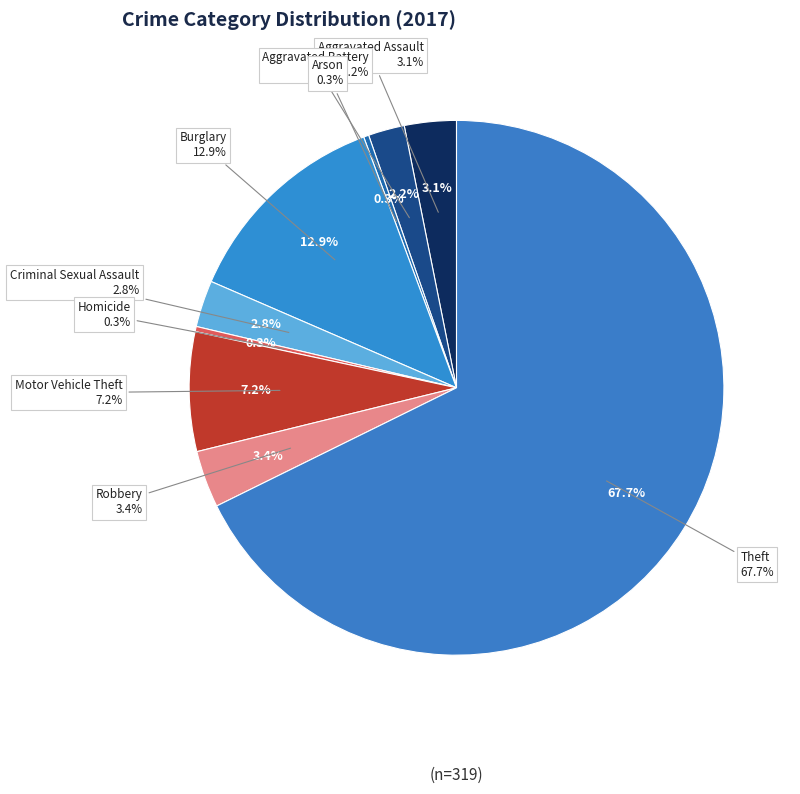

To the nearest percent, what percentage of the pie is Aggravated Battery?

2%